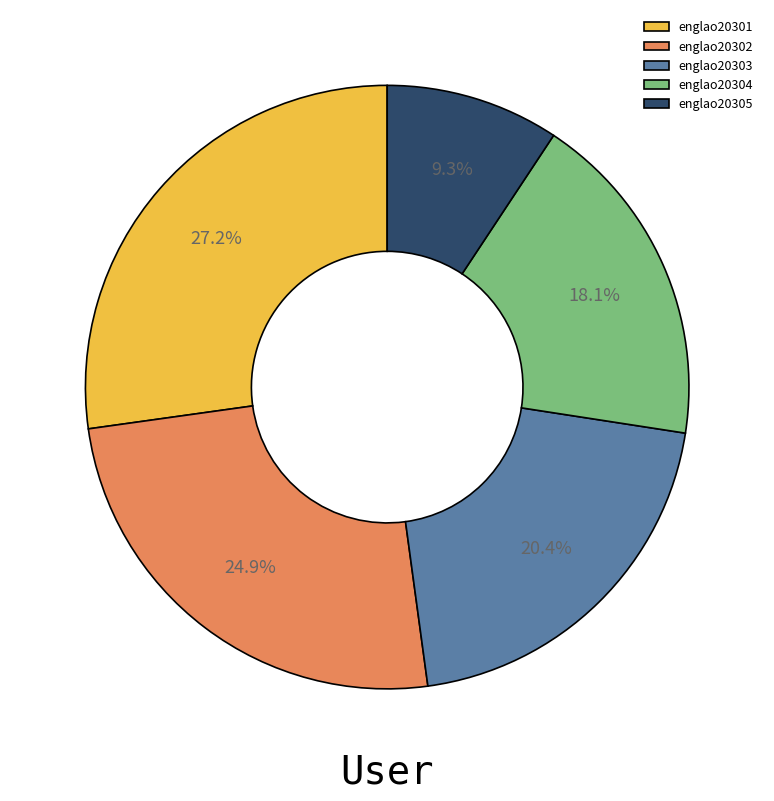

To the nearest percent, what is the difference between the englao20303 and englao20301 slice percentages?

7%